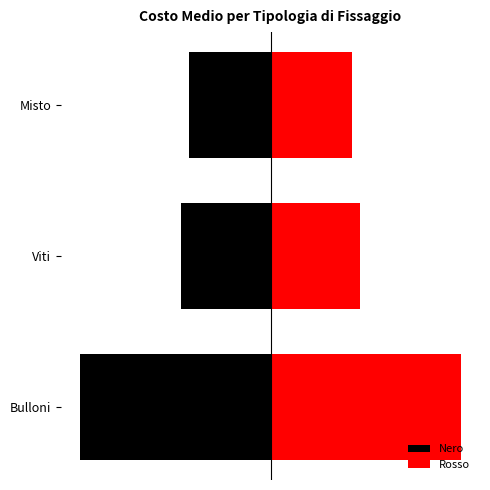

What is the sum of all Nero values?

-148.4